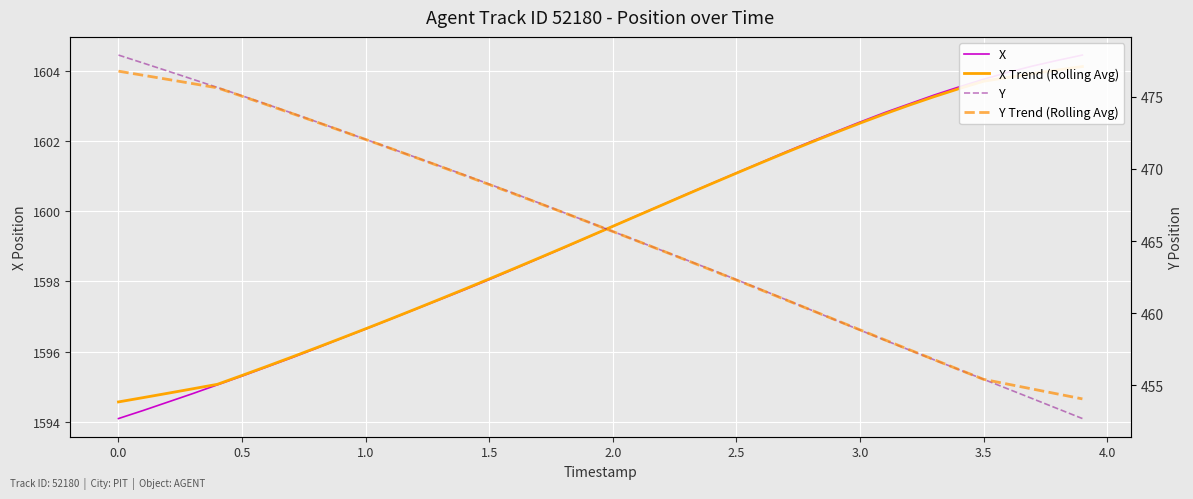

How many categories are shown in the chart?

40